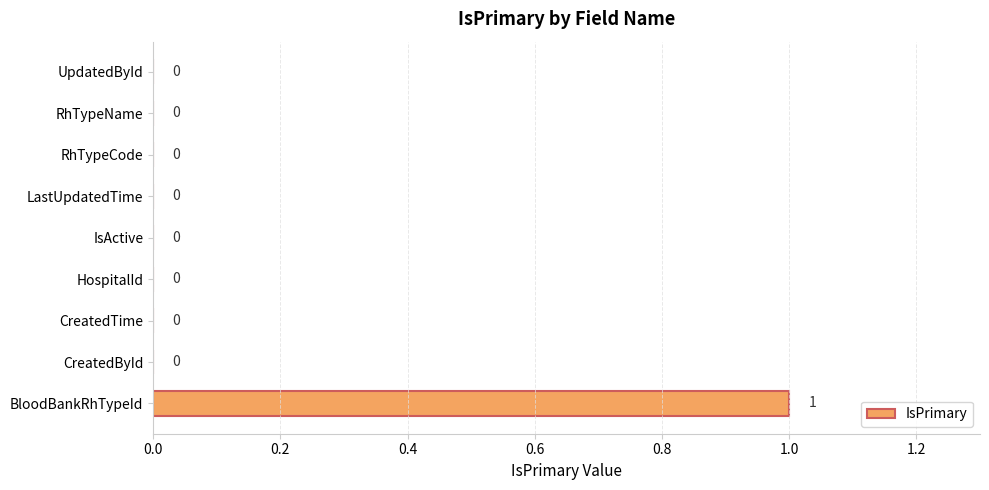

How many positive values are there?

1